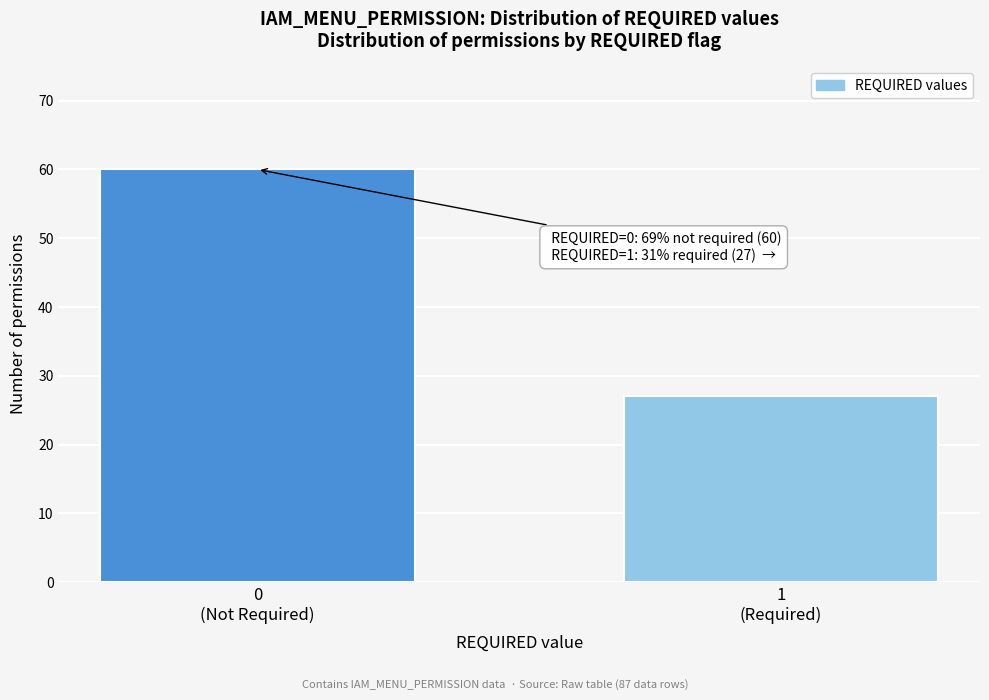

Reading right to left, extract all data points from this chart.

27	60